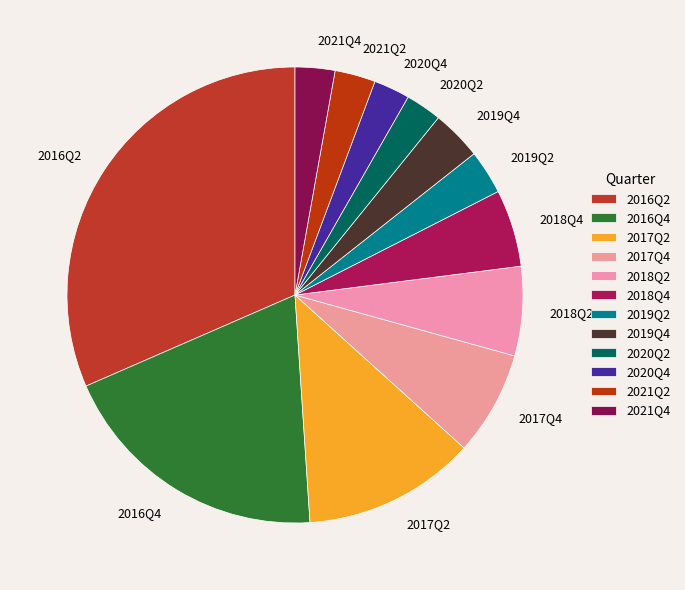

Is there a majority slice in this chart?

No